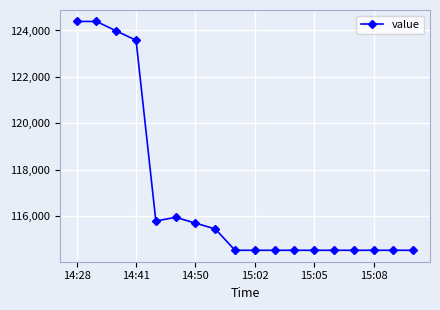

What is the value of the 14th point from the left?

114530